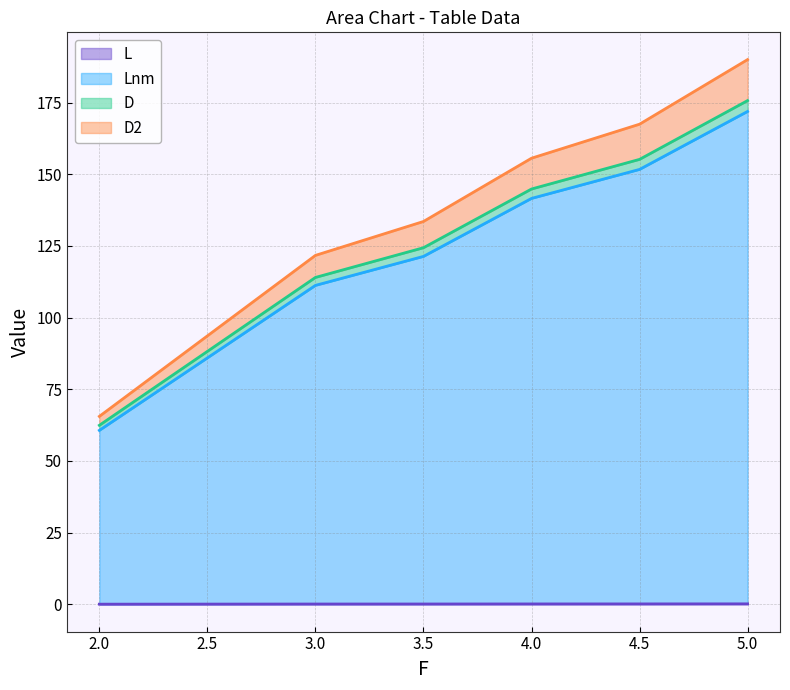

What position from the right is 2.0?

6